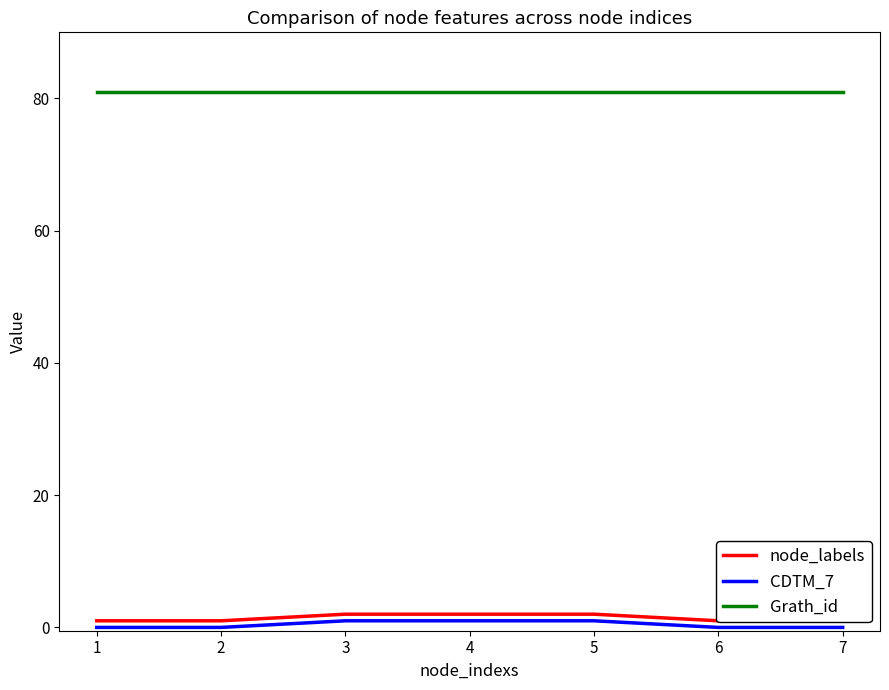

Which label corresponds to the smallest value in the chart?

1